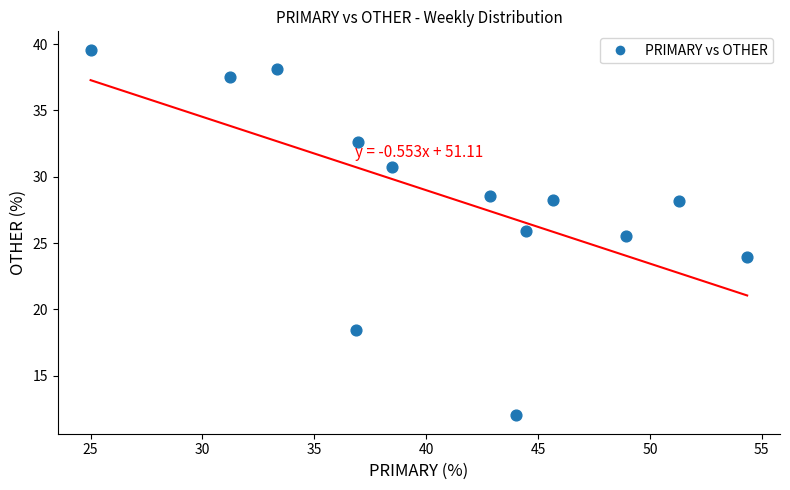

What Y value in the scatter plot is closest to 25?

25.5